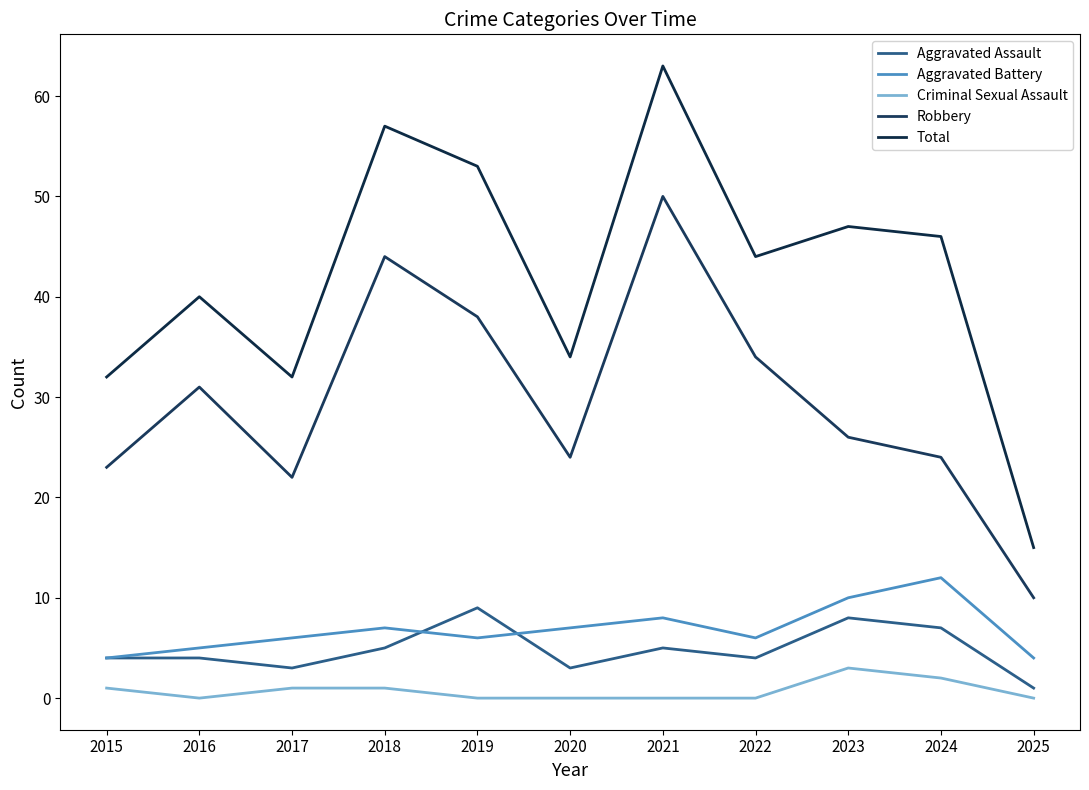

How many series are shown in this chart?

5